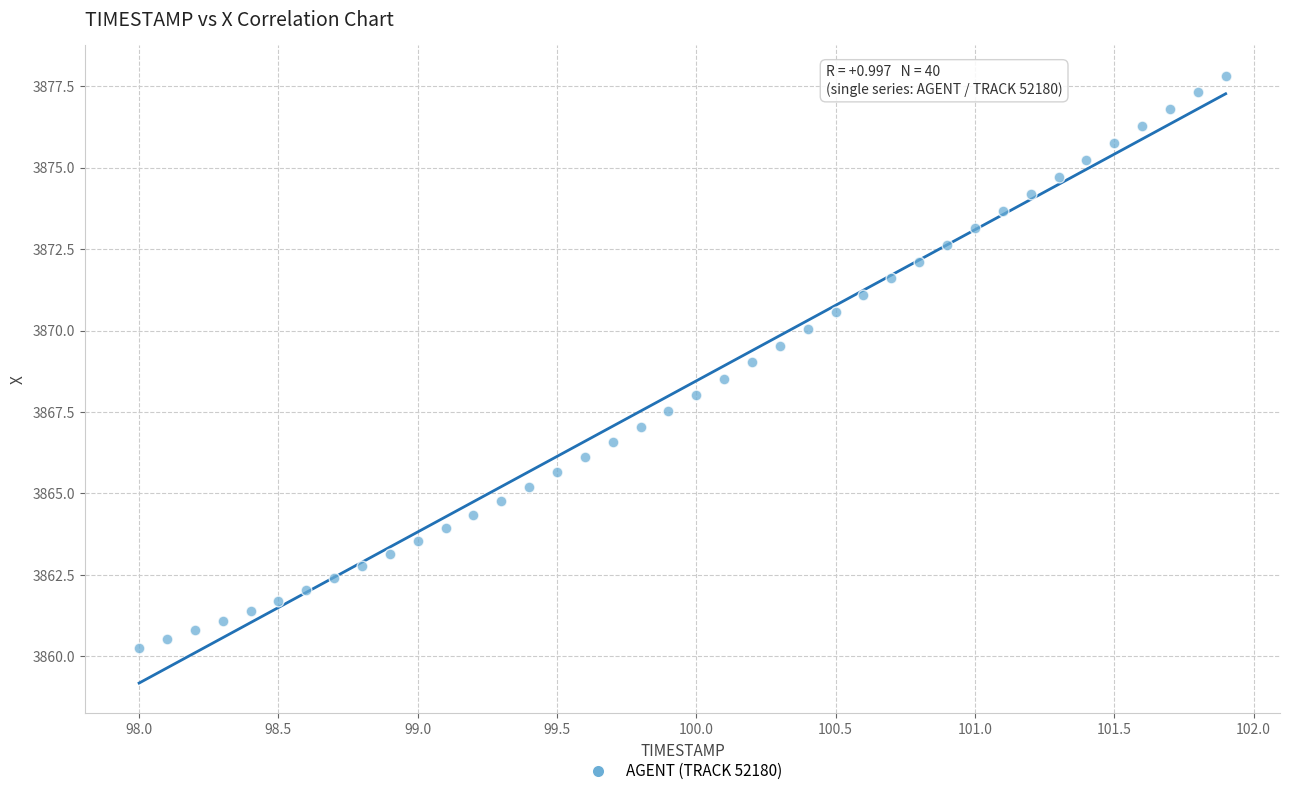

What is the range of X values (max minus min)?

3.9